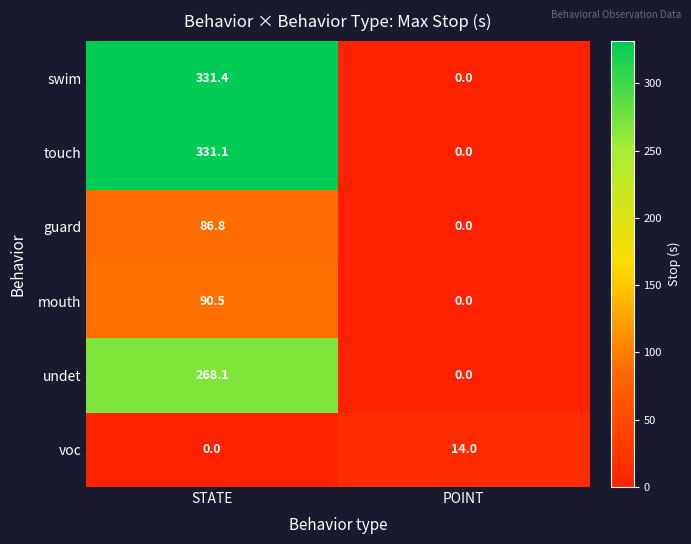

True or false: guard has a value of 41.9 at POINT.

False